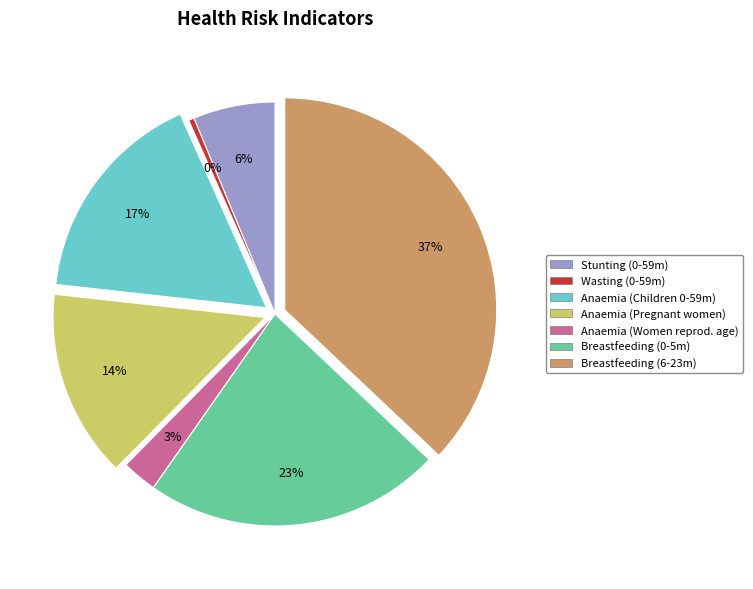

Is there any slice that represents more than half of the pie?

No